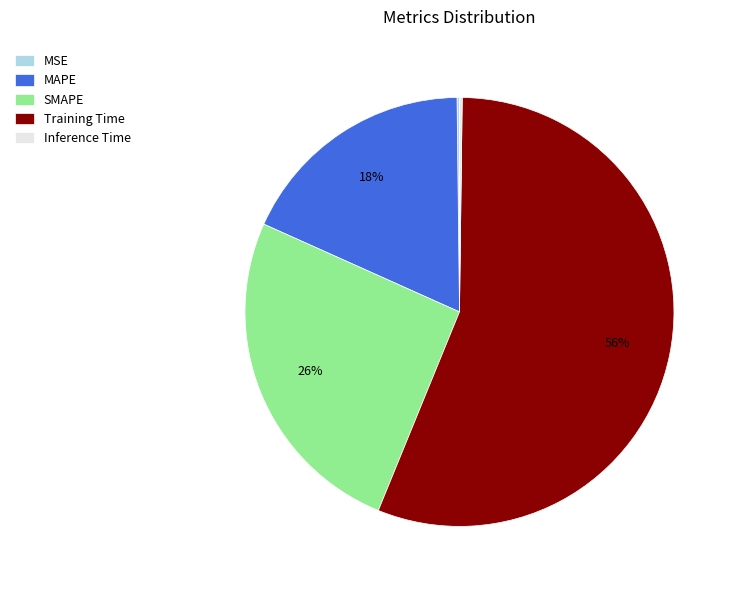

Which has a higher value, MAPE or SMAPE?

SMAPE